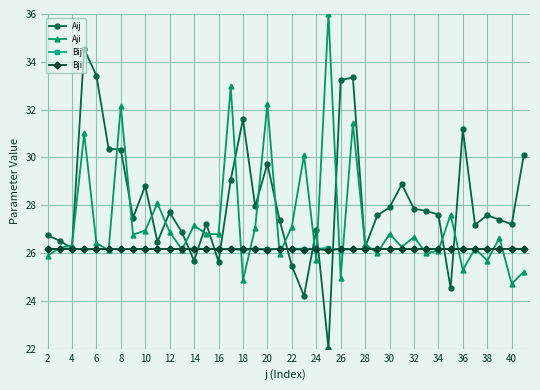

Is this an area chart (filled region under the line)?

No